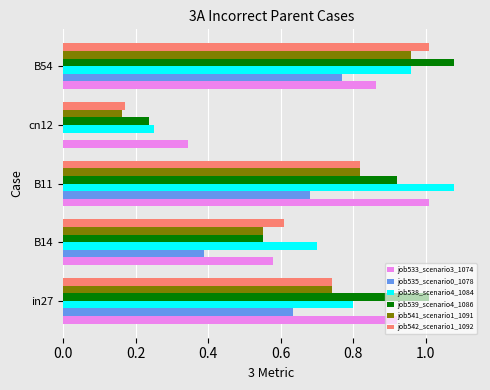

The value of job535_scenario0_1078 at B14 is 0.5. True or false?

False